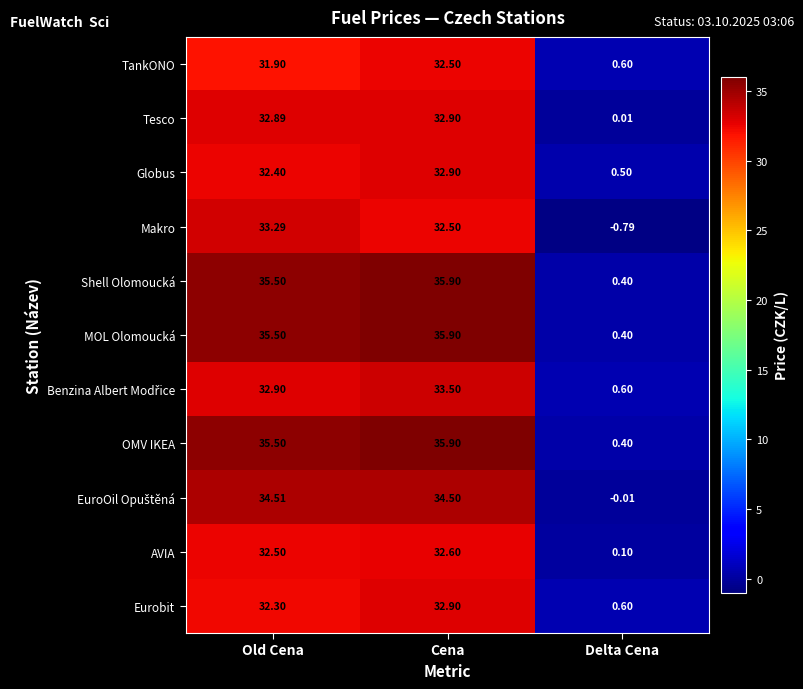

How many data points does each series have?

3